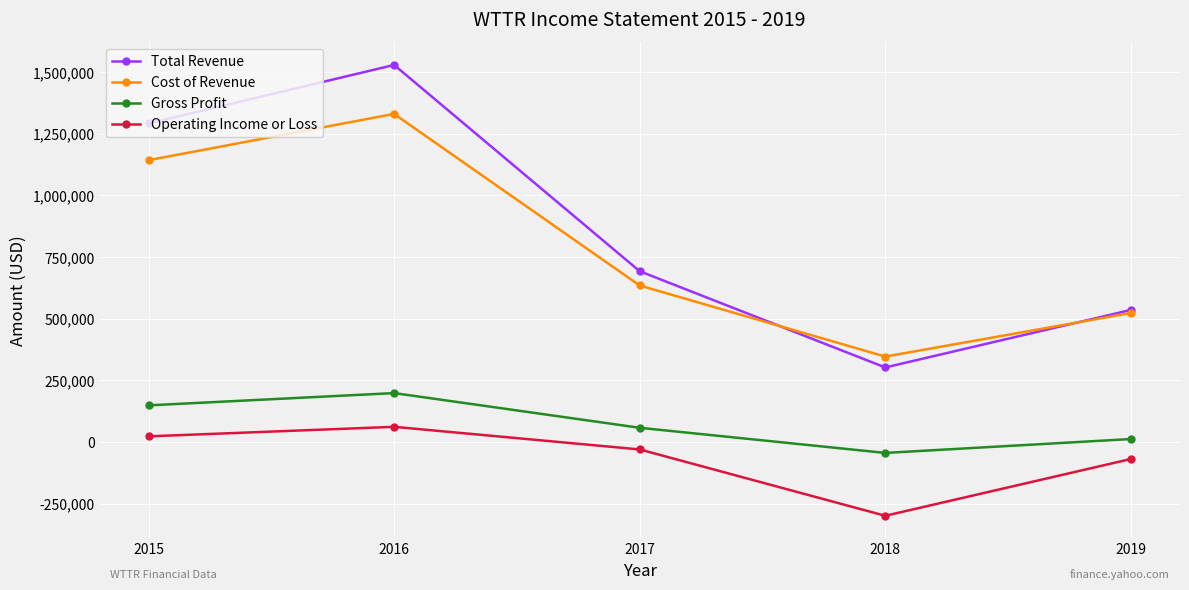

Which series has the largest total across all categories?

Total Revenue